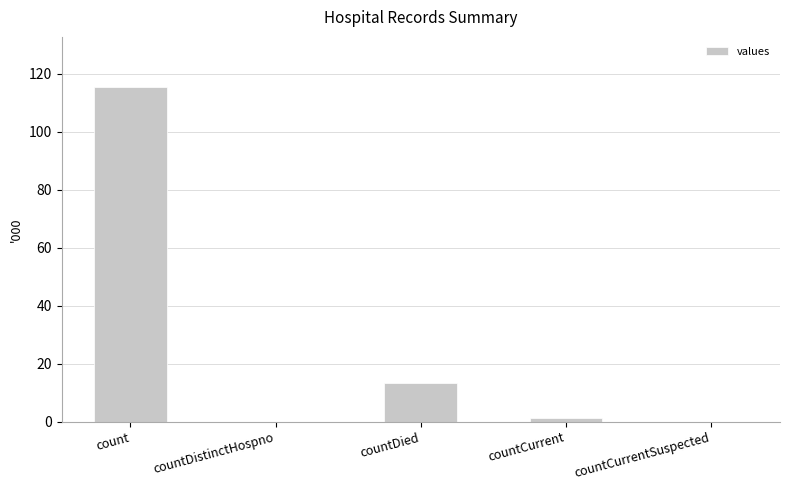

How many data points are above 1383?

2